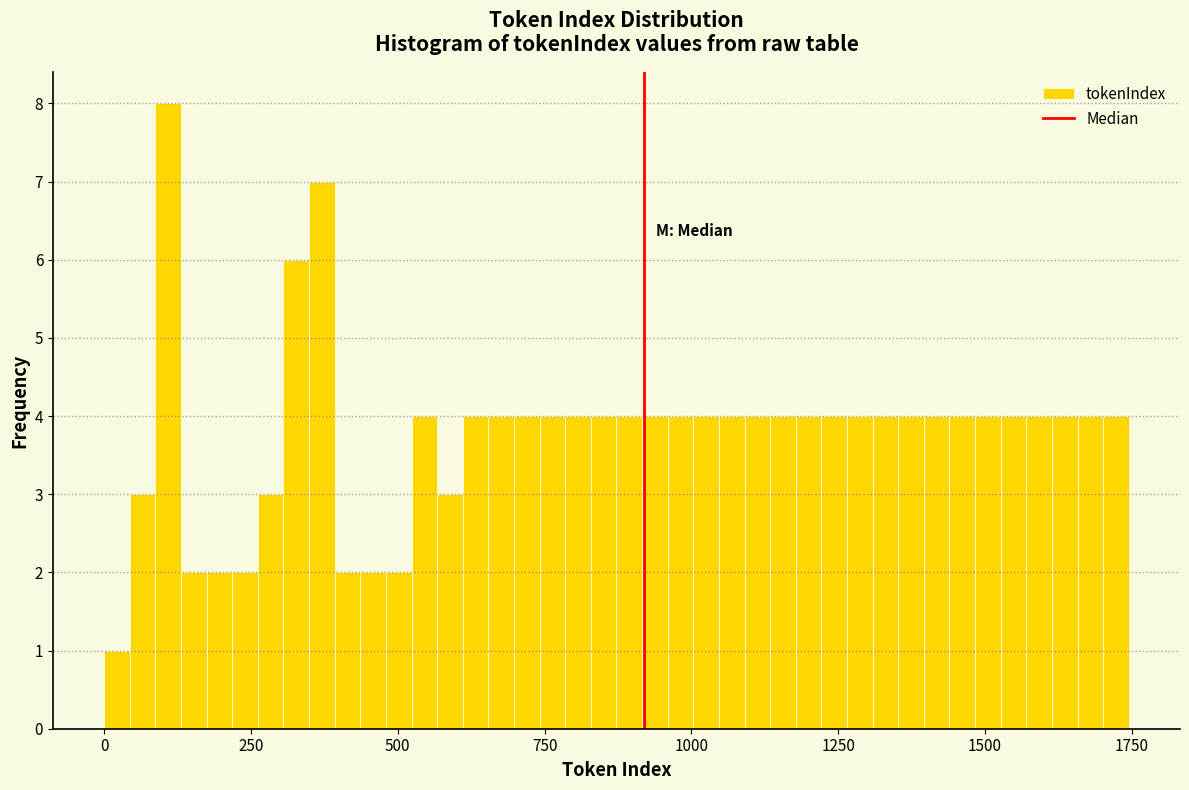

Read against the x-axis, roughly where is the centre of the tallest bar?

100